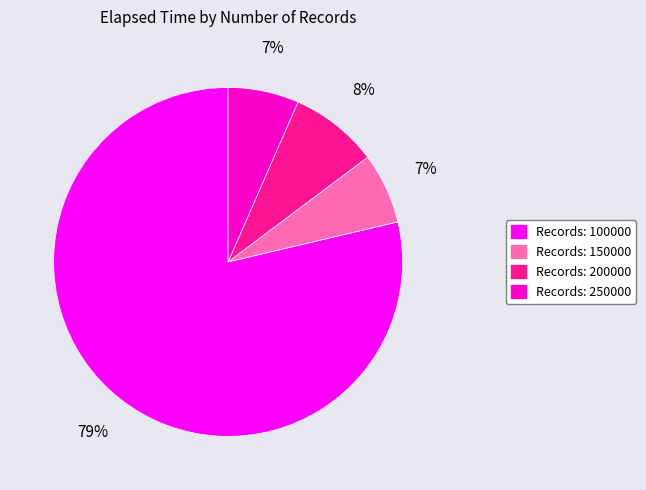

To the nearest percent, what is the average slice percentage?

25%